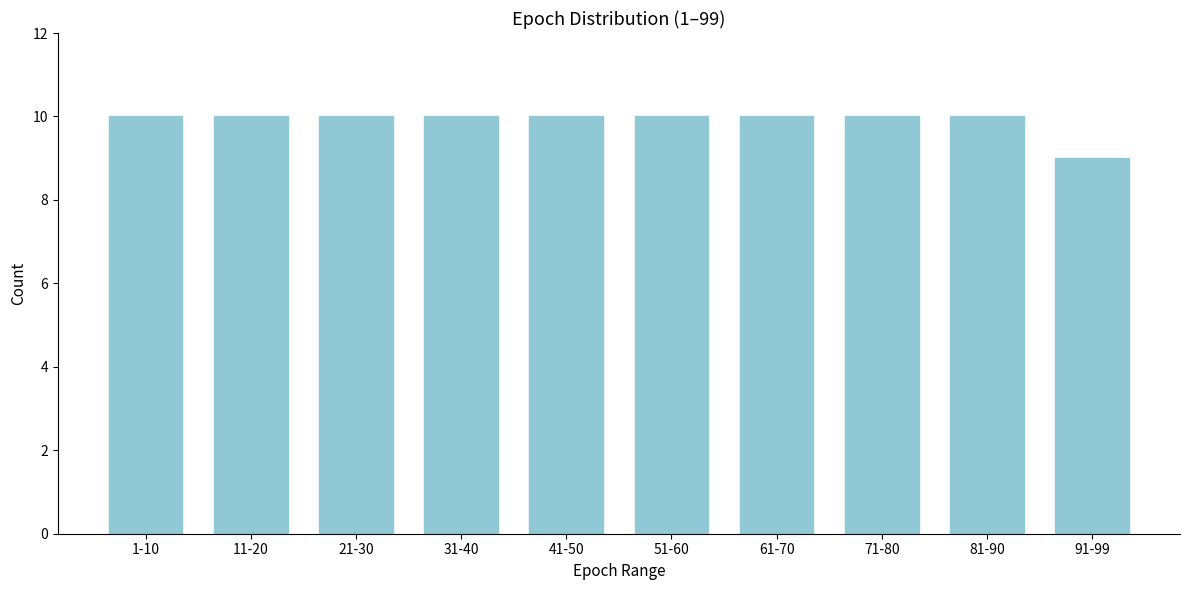

Reading left to right, list all the values displayed in this chart.

1-10=10	11-20=10	21-30=10	31-40=10	41-50=10	51-60=10	61-70=10	71-80=10	81-90=10	91-99=9